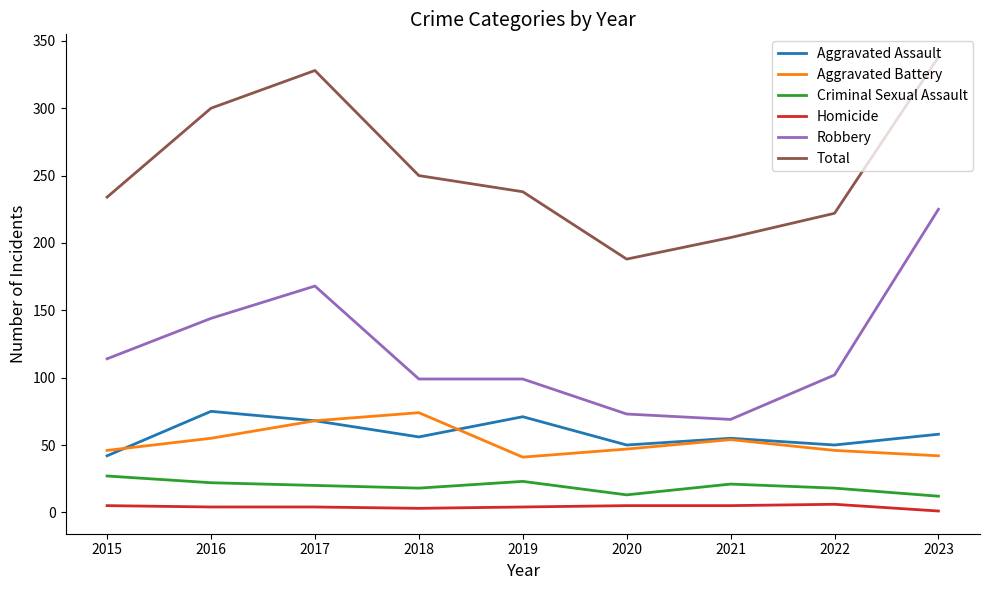

Is it true that Criminal Sexual Assault equals 9 at 2021?

False